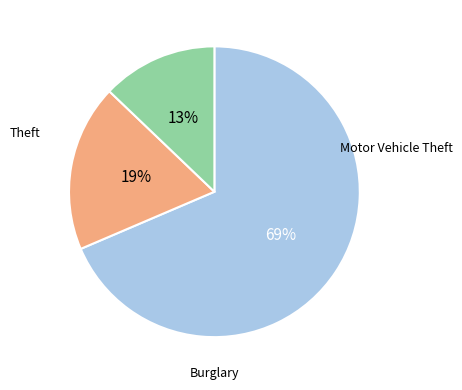

Is there any slice that represents more than half of the pie?

Yes